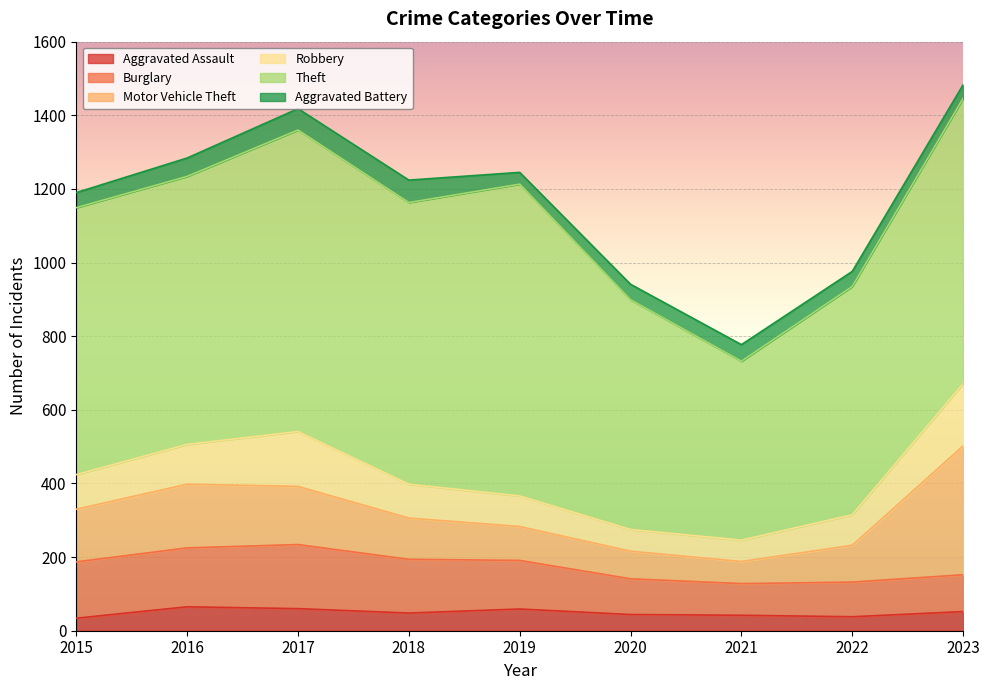

Which has a higher value, 2015 or 2019?

2019